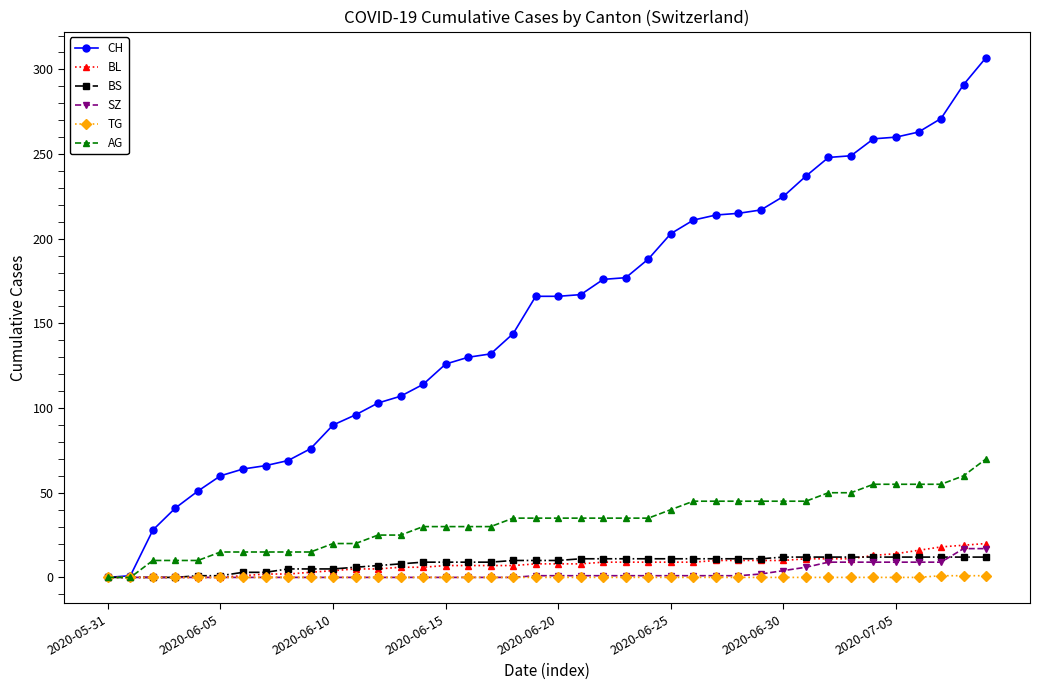

Which series has the largest total across all categories?

CH